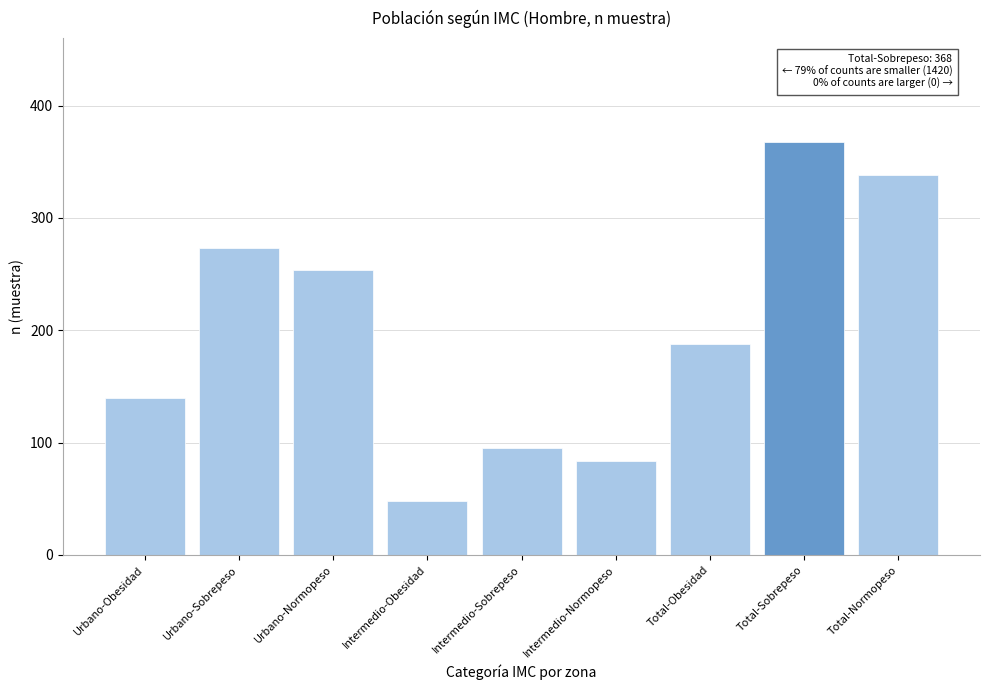

Reading right to left, what are all the values shown in this chart?

338	368	188	84	95	48	254	273	140